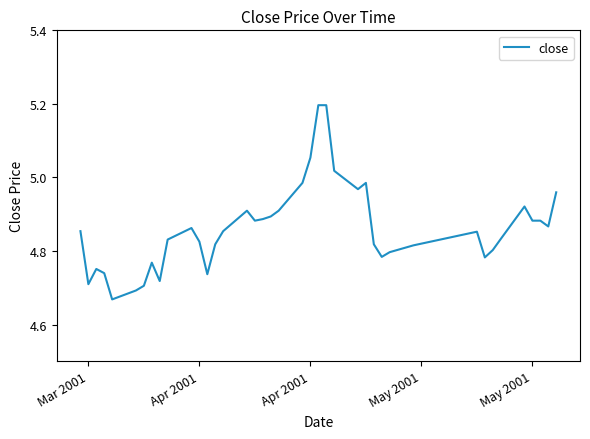

What is the difference between the maximum and minimum values?

0.5